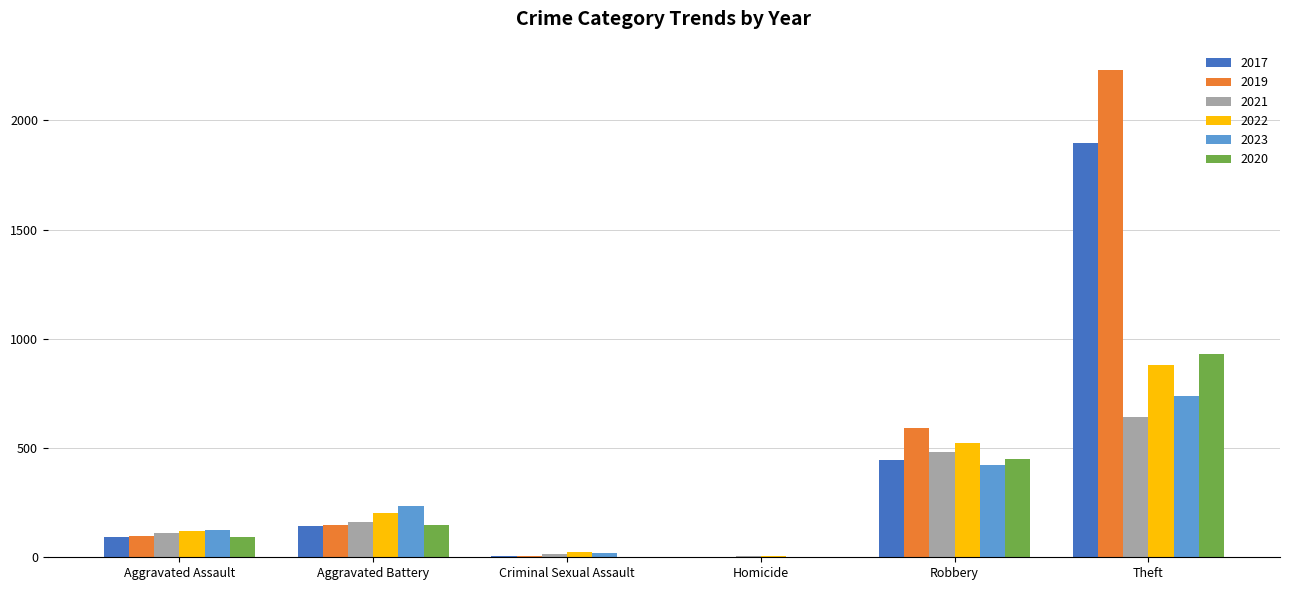

Is the value of 2019 at Theft greater than the value of 2020 at Theft?

Yes